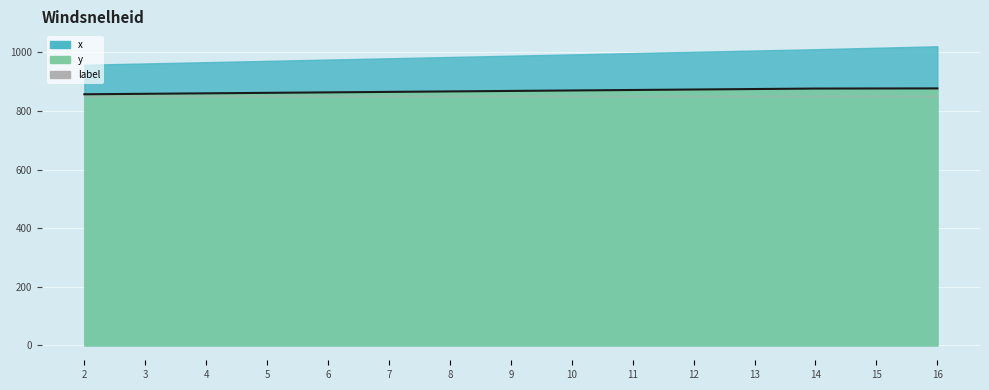

At which label is the value closest to 866?

8